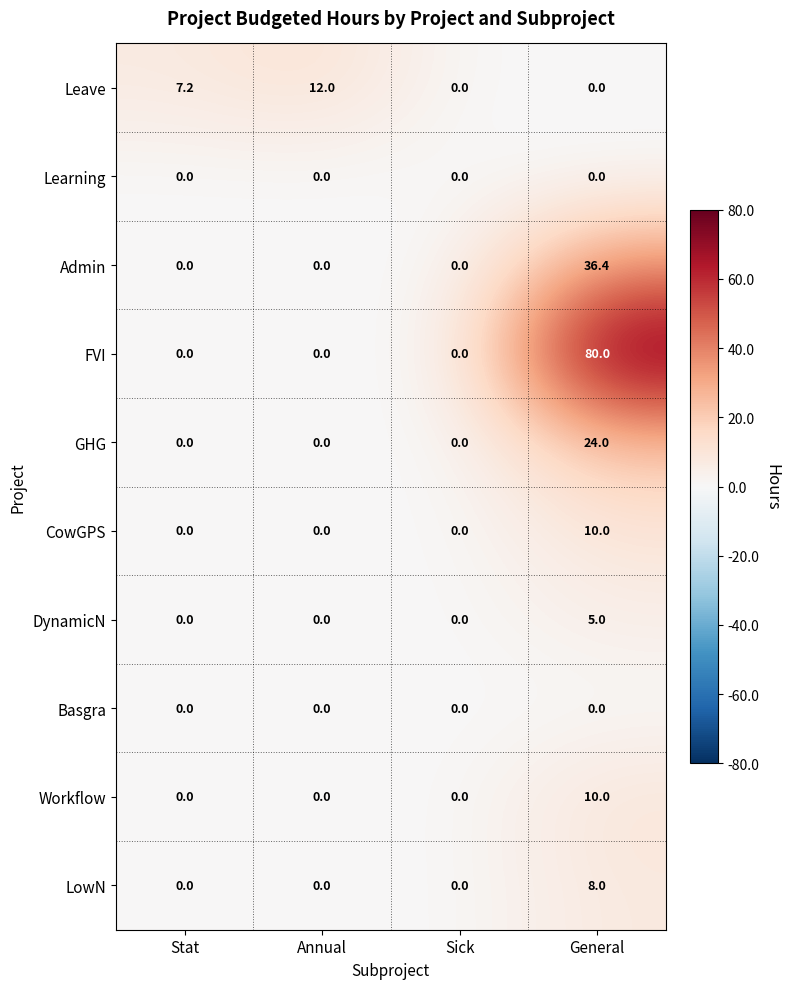

Is it true that Leave equals 0.0 at Sick?

True